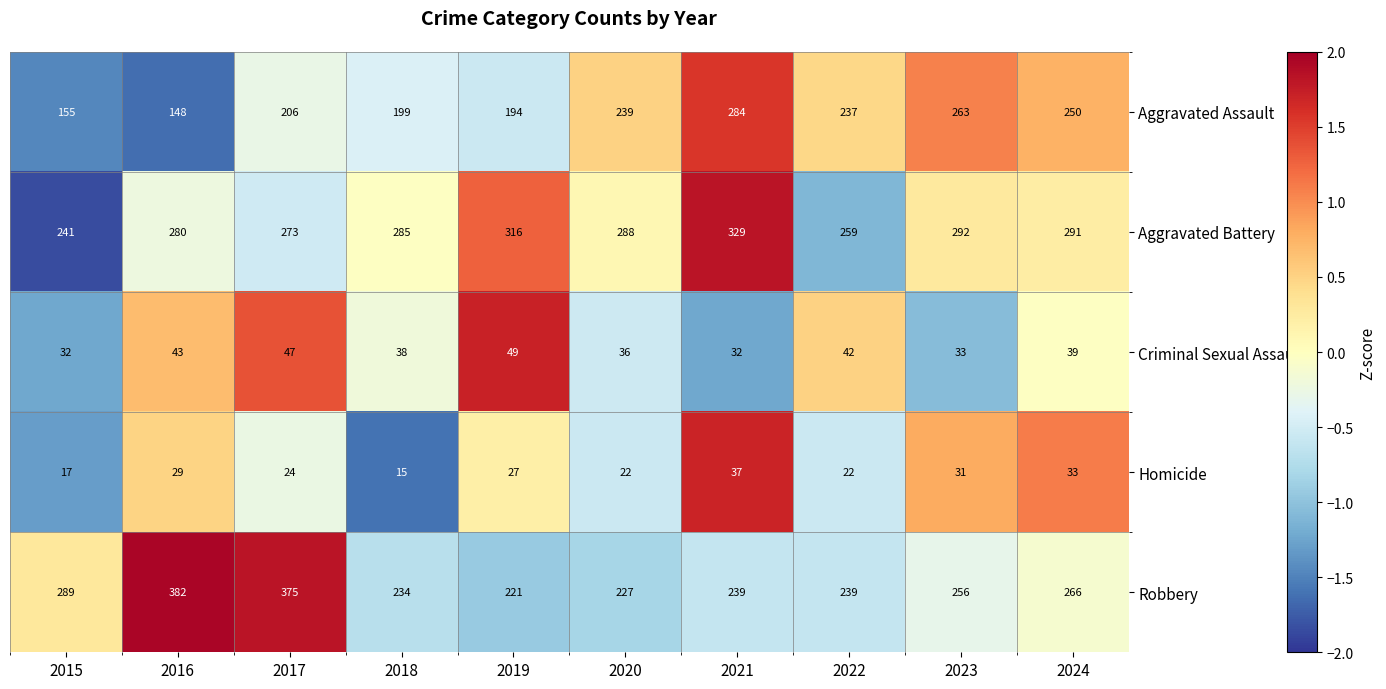

How many categories are shown in the chart?

10